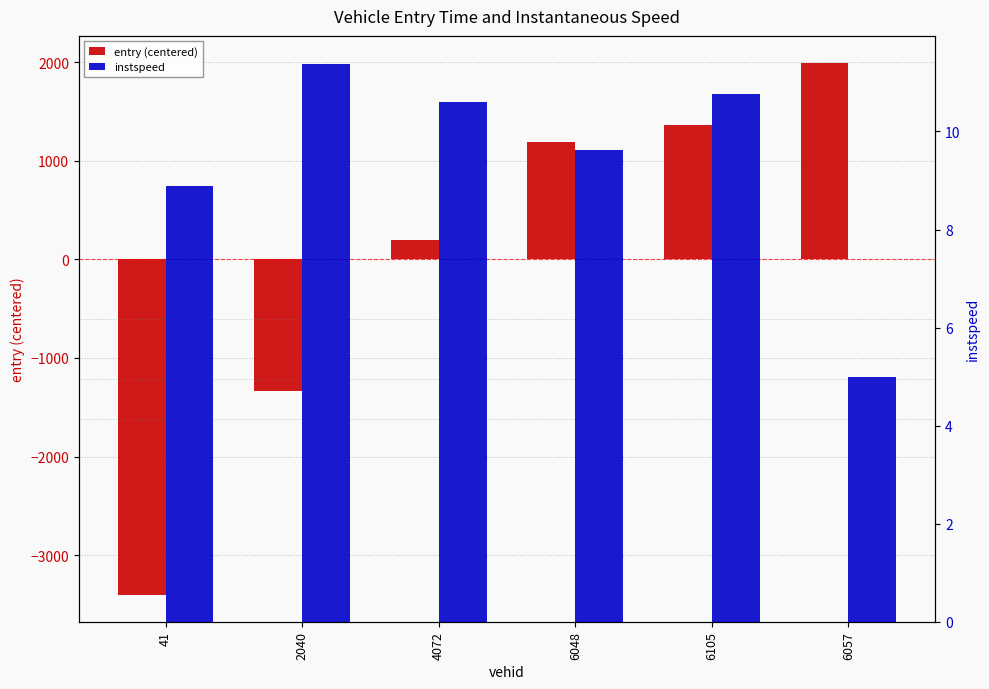

Reading left to right, extract all data points from this chart.

entry (centered): -3404.9	-1334.5	195.4	1185.2	1363.4	1995.4
instspeed: 8.9	11.4	10.6	9.6	10.8	5.0